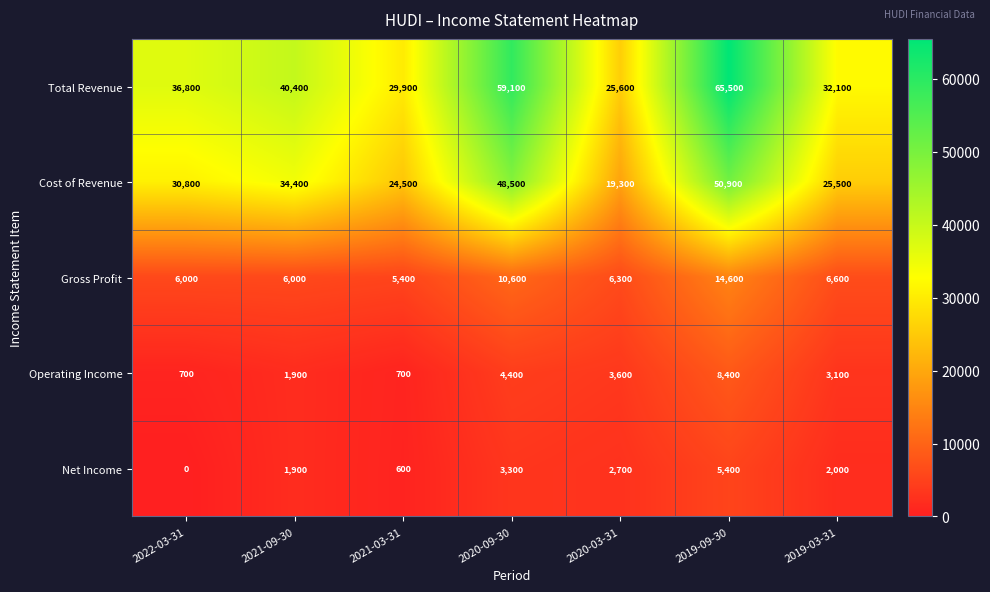

At how many categories does at least one series exceed 61958?

1